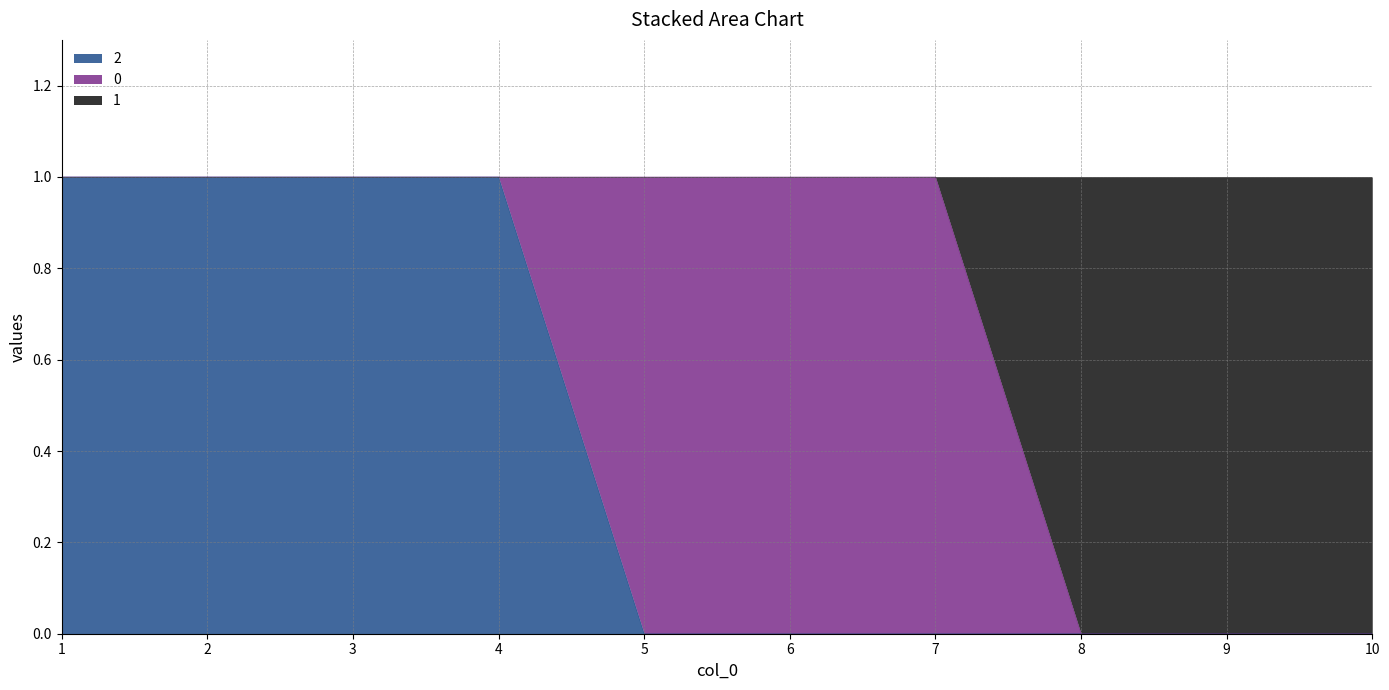

Where is 2 nearest to the value 0?

5